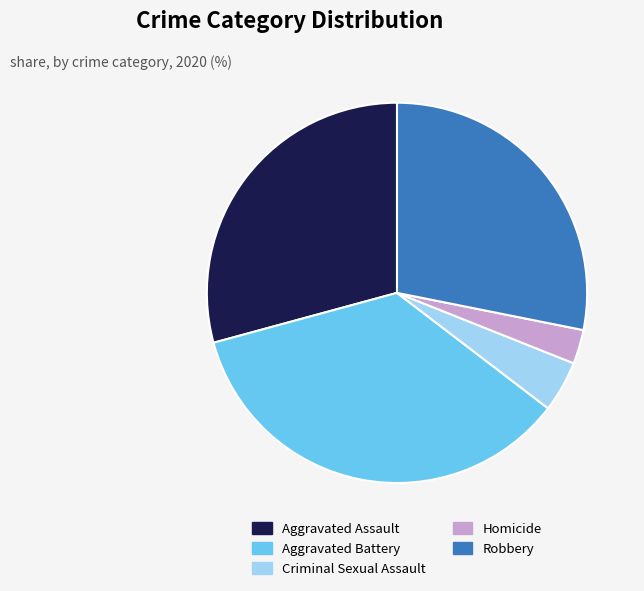

Is it true that Robbery is 23% of the pie?

False